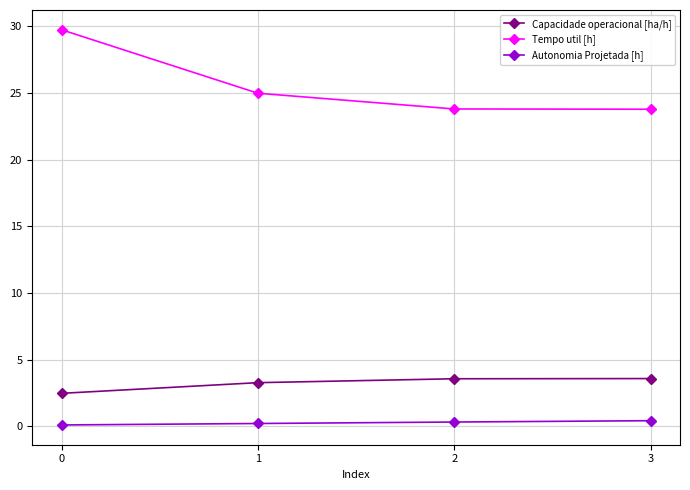

What is the greatest value displayed?

29.8